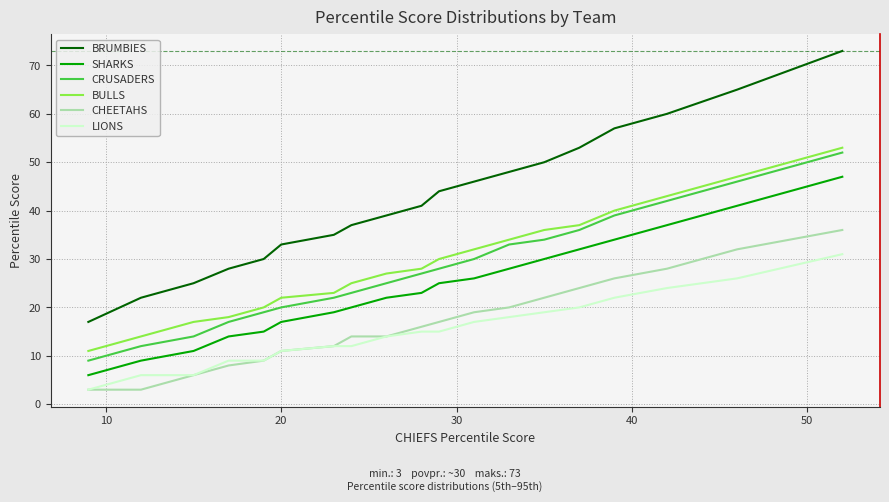

True or false: CHEETAHS and BULLS intersect in this chart.

False